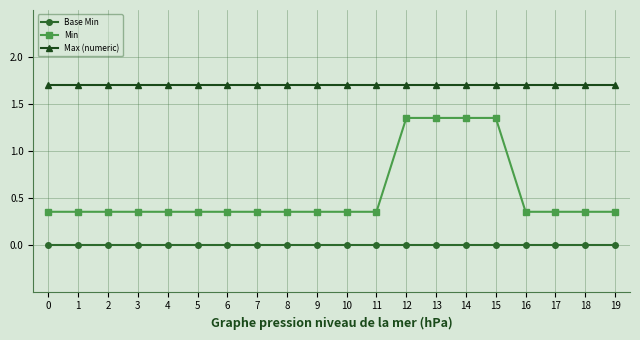

What is the value of the Max (numeric) point at the 15th from the left?

1.7